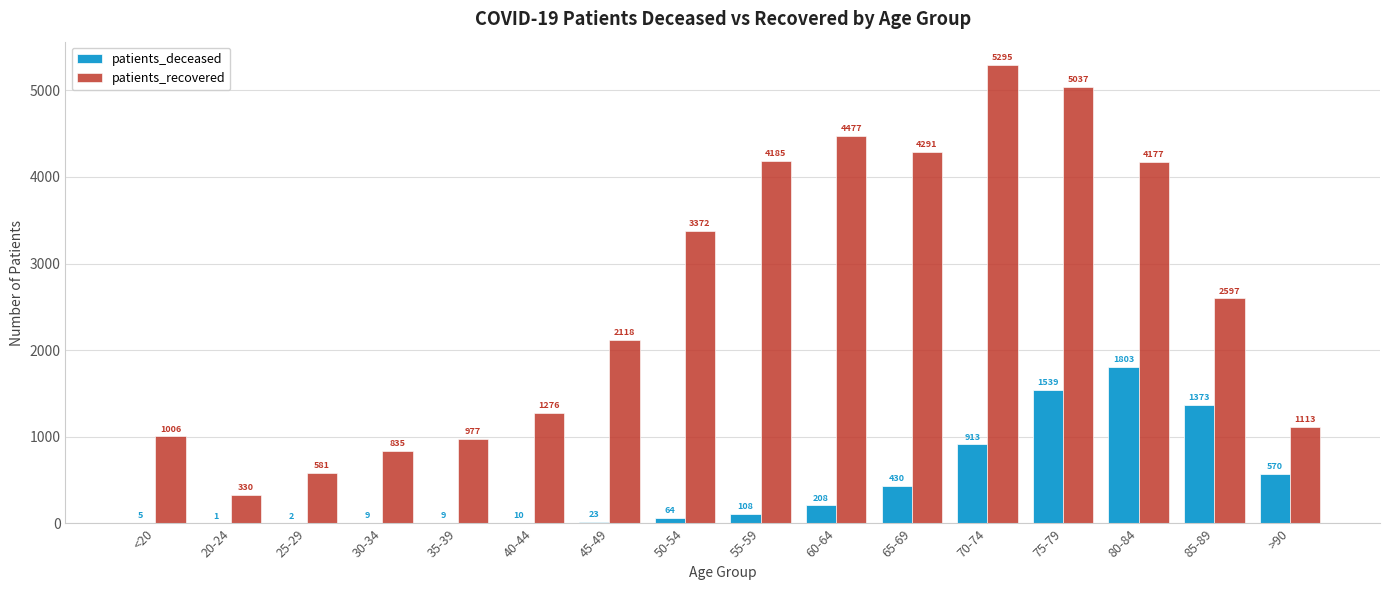

Which series has the widest spread of values?

patients_recovered